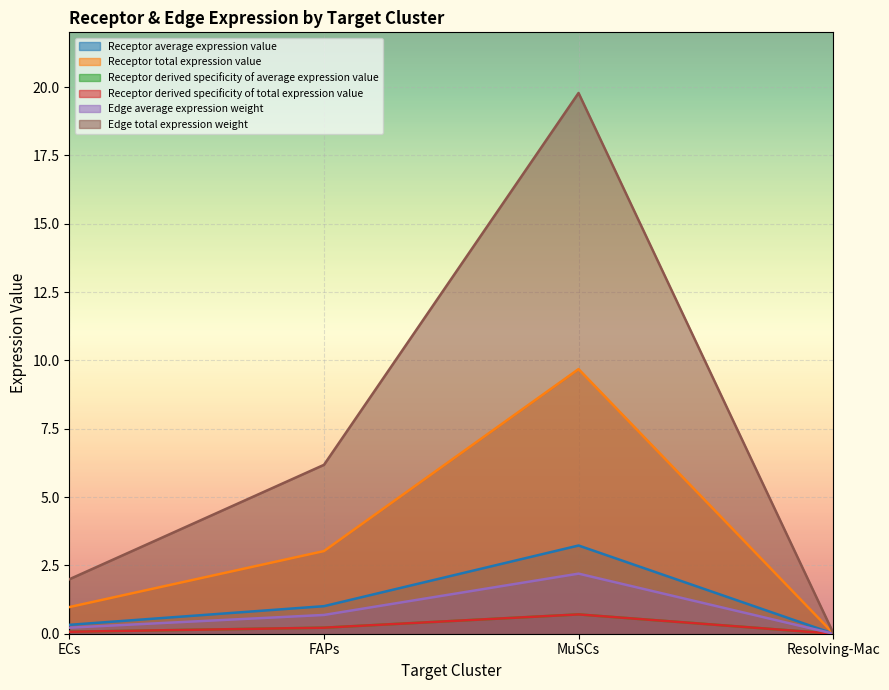

The value of Receptor average expression value at FAPs is 1.0. True or false?

True